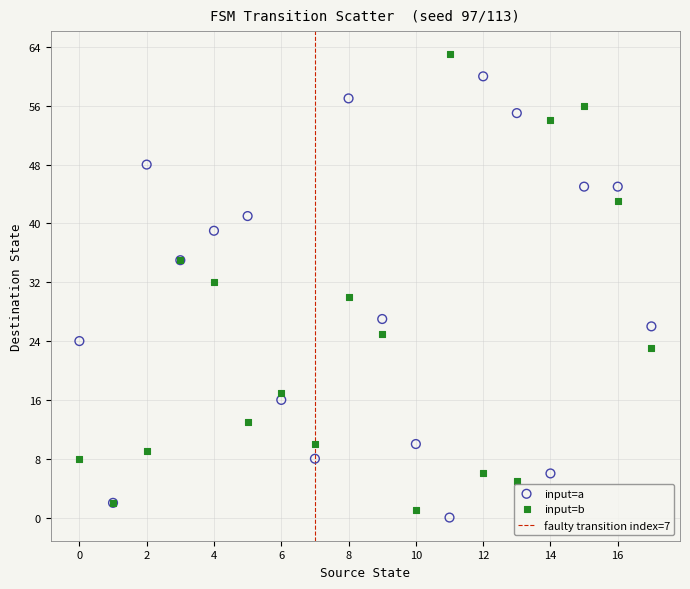

Which series contains the highest Y value?

input=b